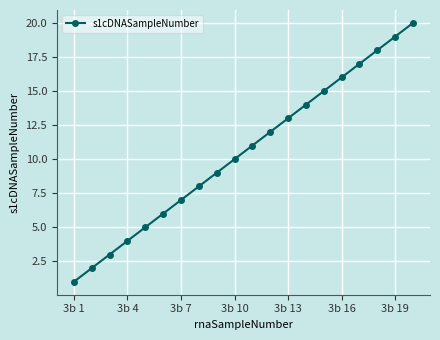

True or false: the data has more than 1 interior local peaks.

False